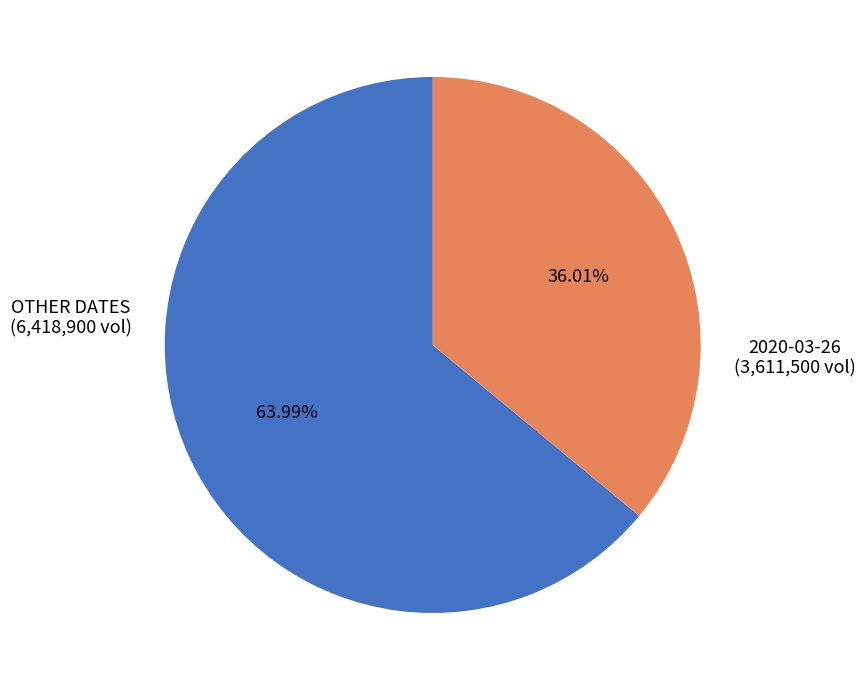

Is there any slice that represents more than half of the pie?

Yes